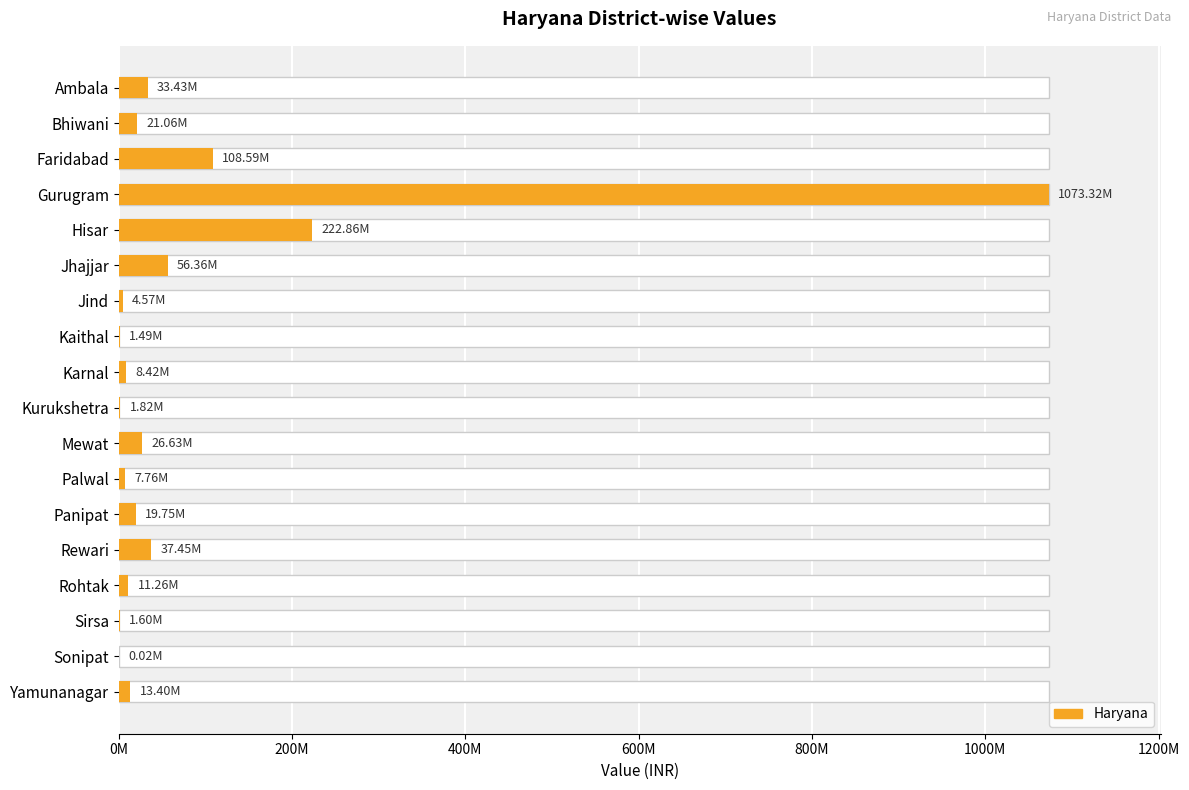

Does the chart contain any negative values?

No